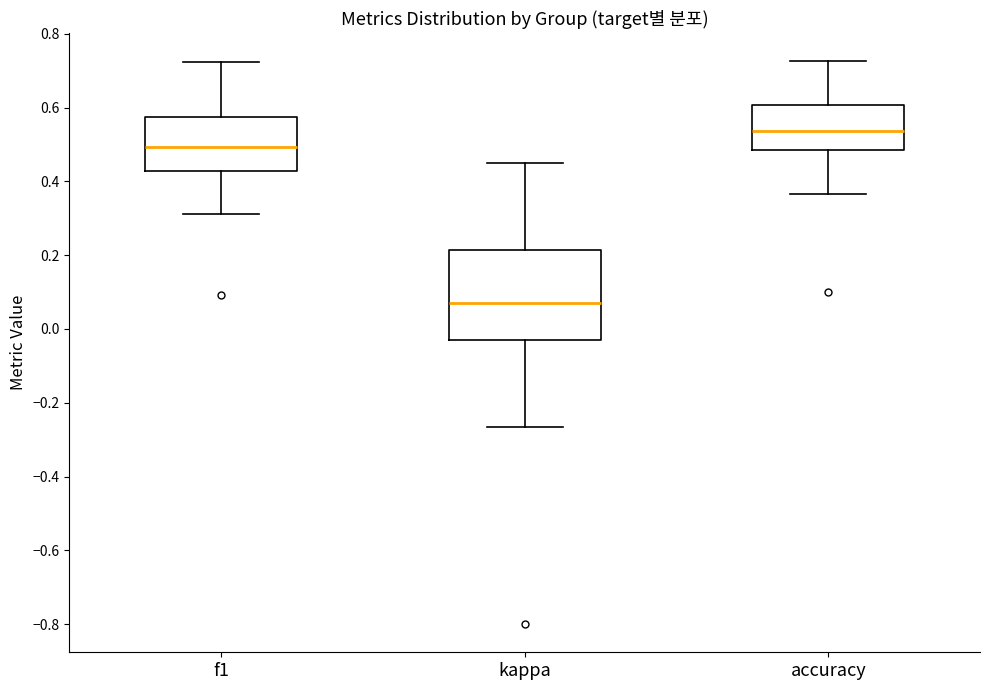

Which box has the lowest median line?

kappa